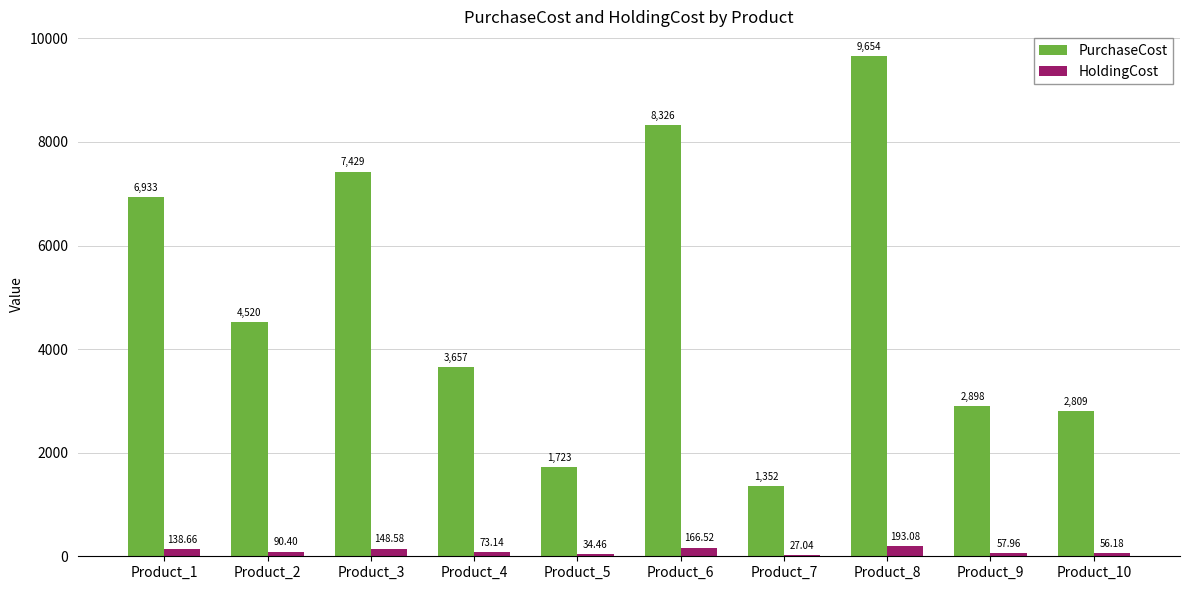

Which series has the widest spread of values?

PurchaseCost